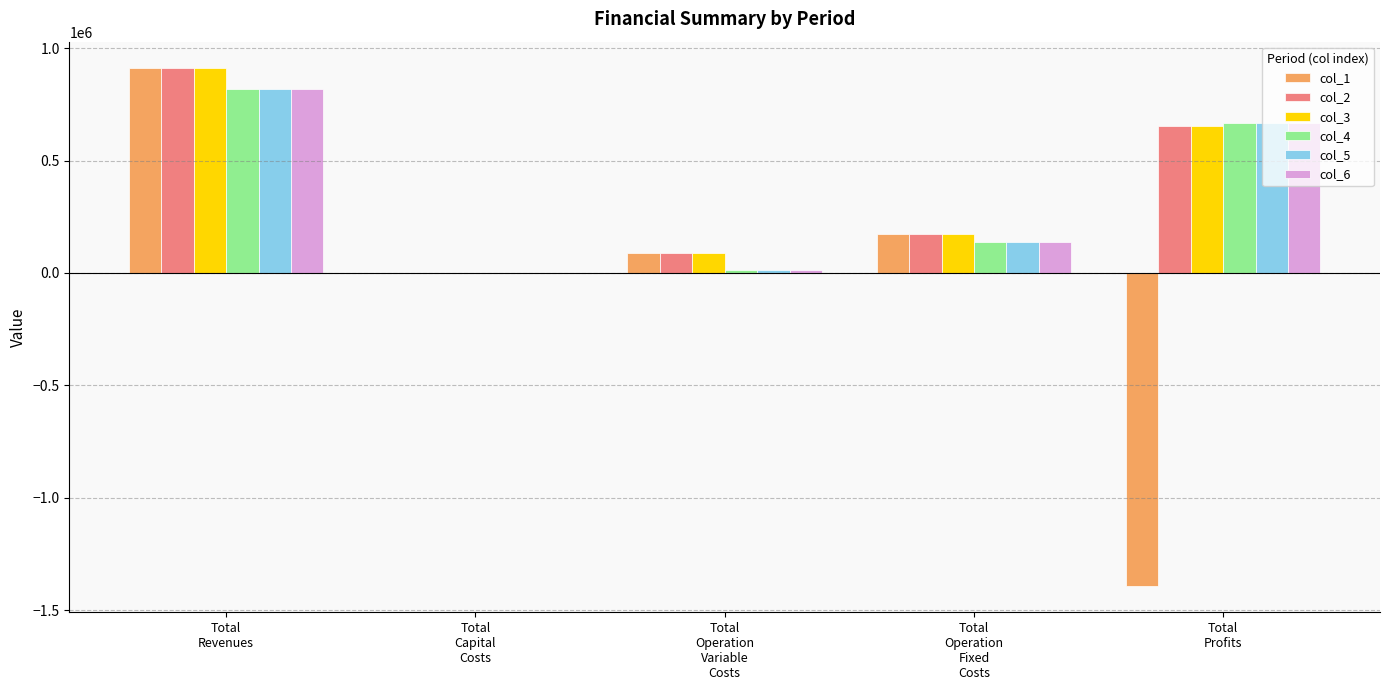

What is the maximum value for col_4?

817831.1